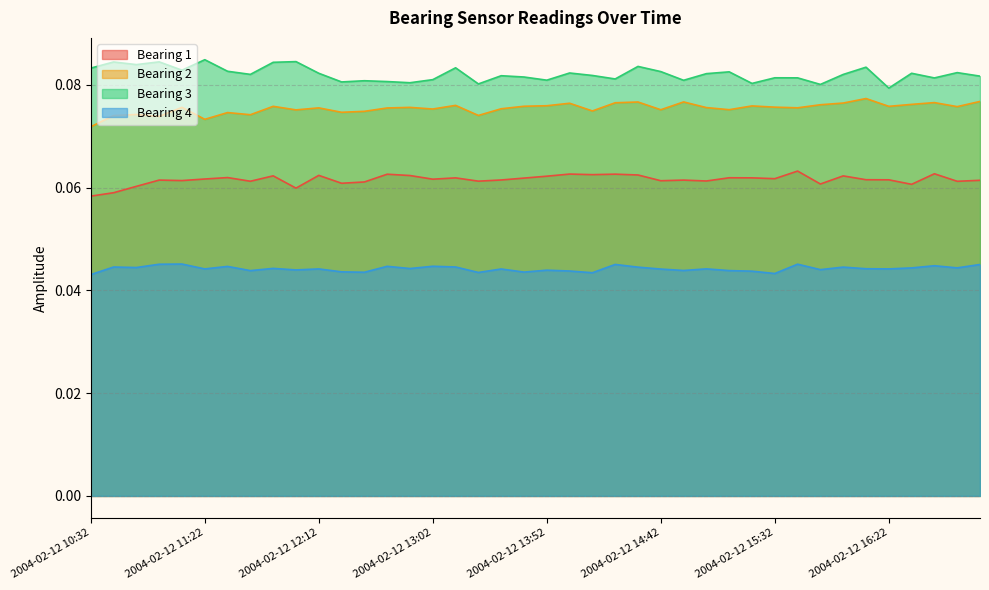

Does the chart display data point markers on the line(s)?

No